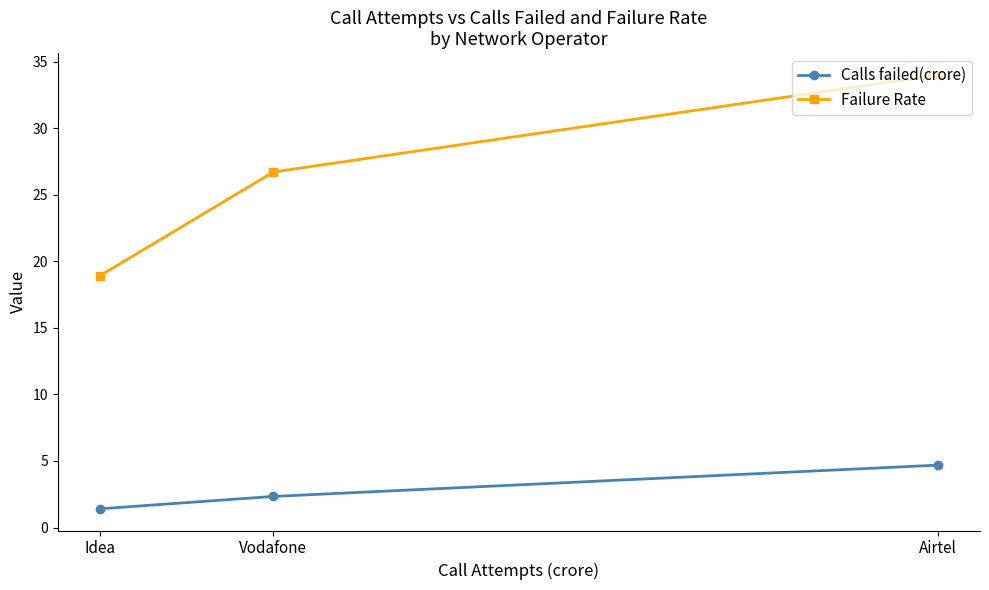

What is the approximate value of Failure Rate at Idea?

18.9